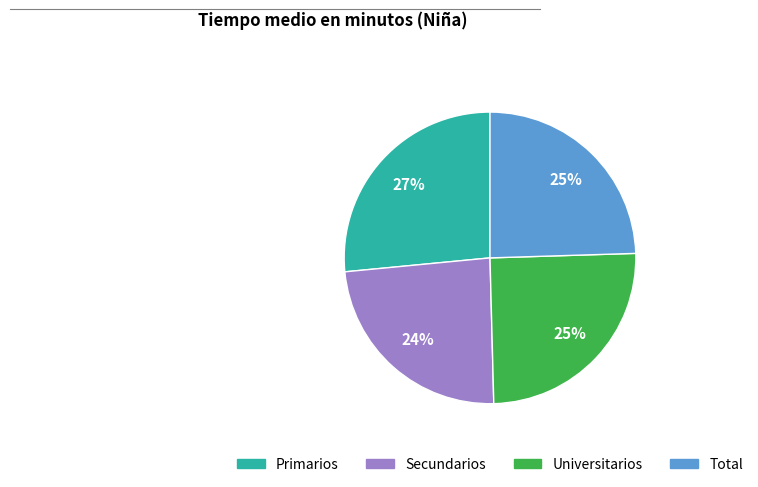

Does Total account for over 50% of the chart?

No